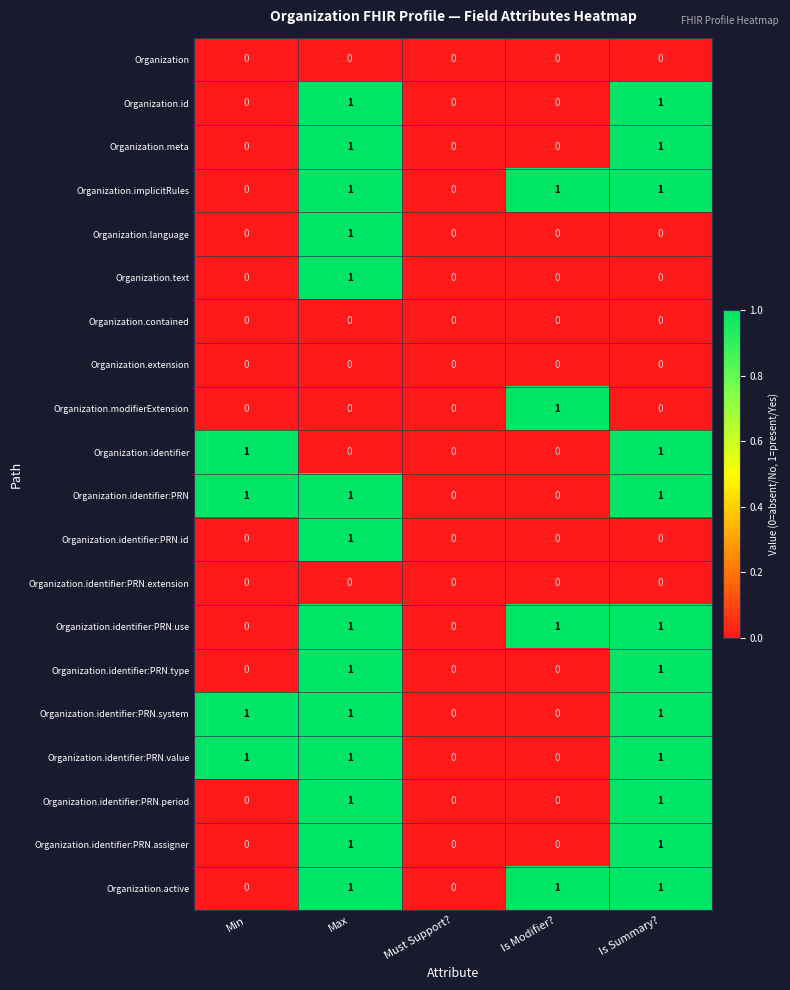

True or false: Organization.text has a value of 0 at Must Support?.

True